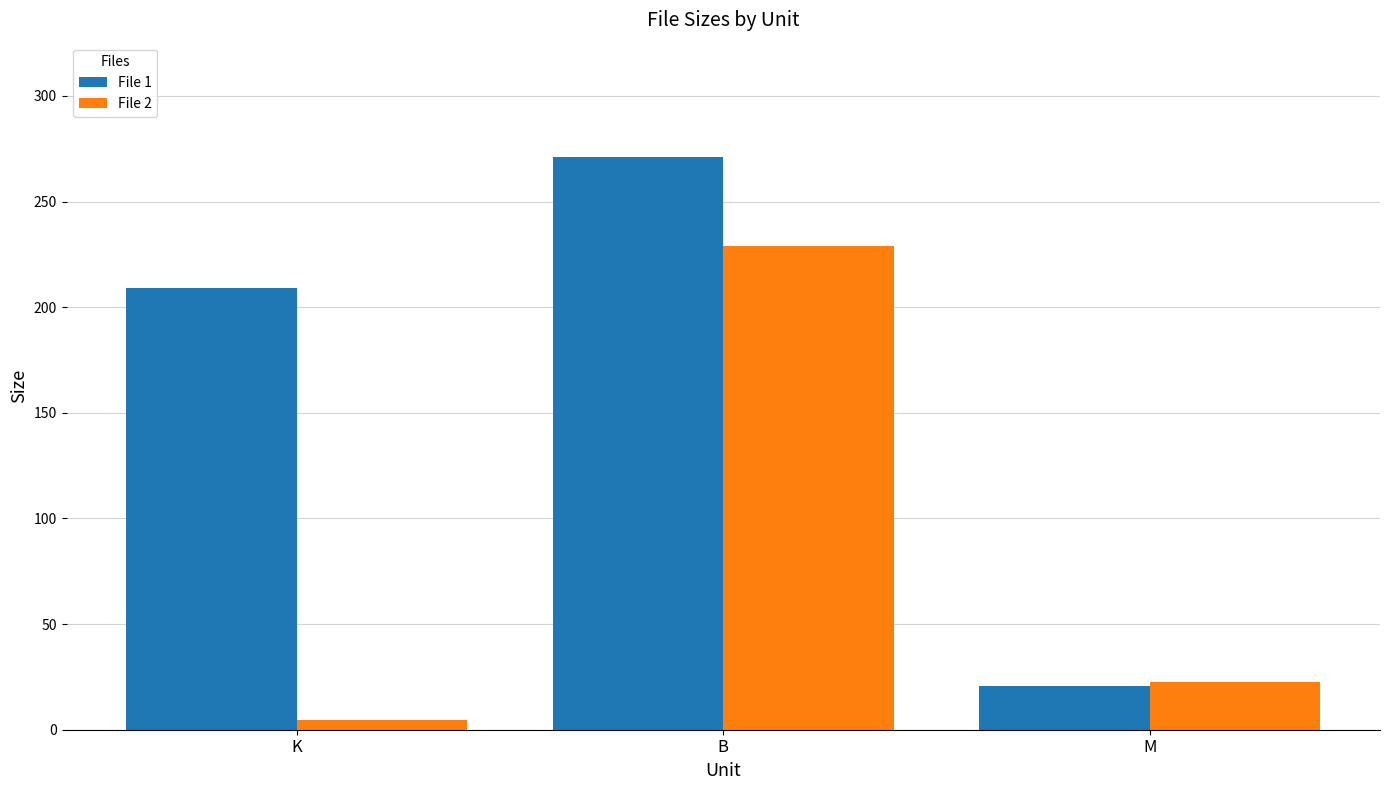

Does the chart contain stacked bars?

No